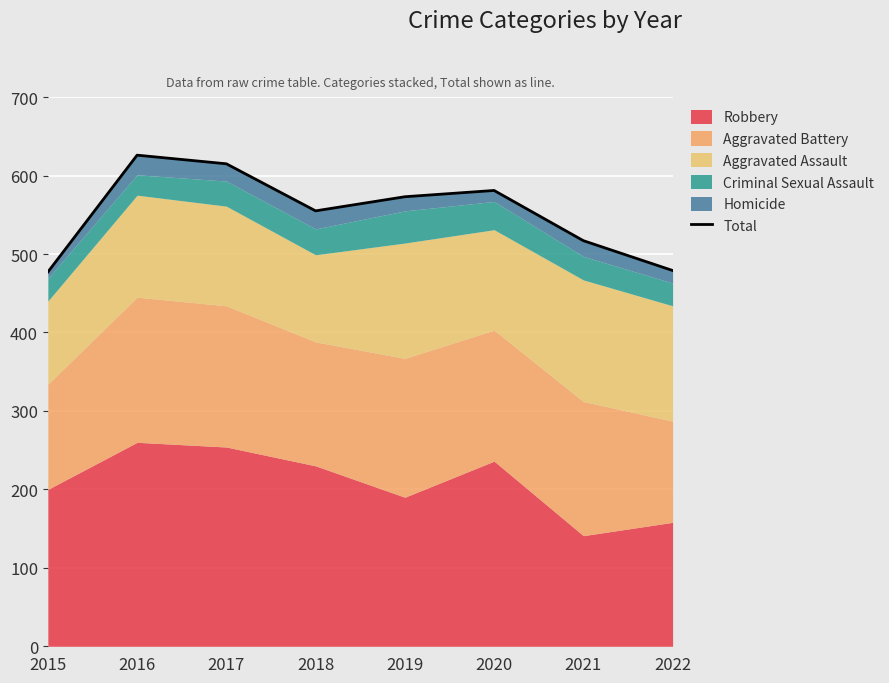

Reading left to right, what are all the values shown in this chart?

477	626	615	555	573	581	517	479